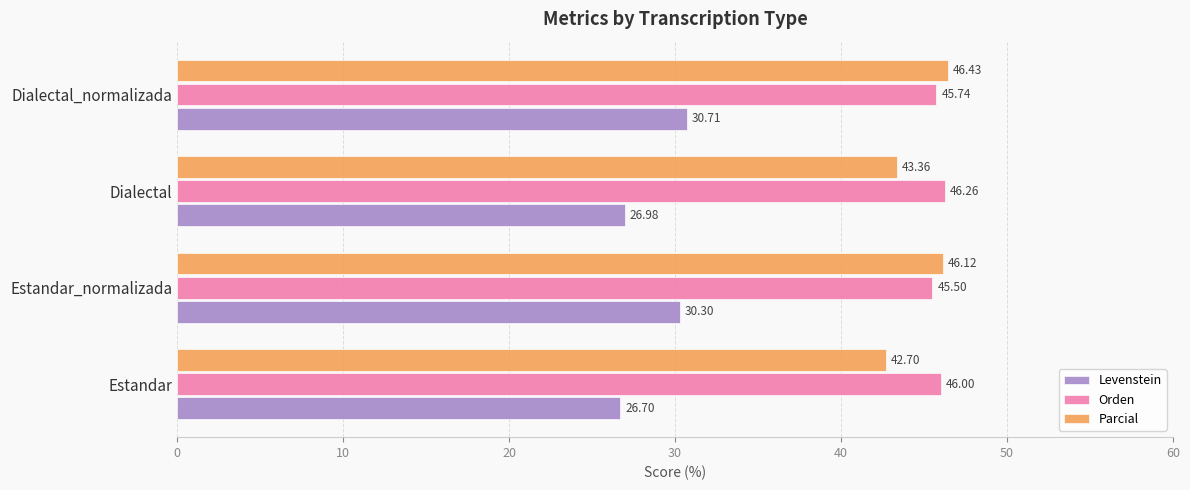

Which series changed the most between Estandar_normalizada and Dialectal?

Levenstein